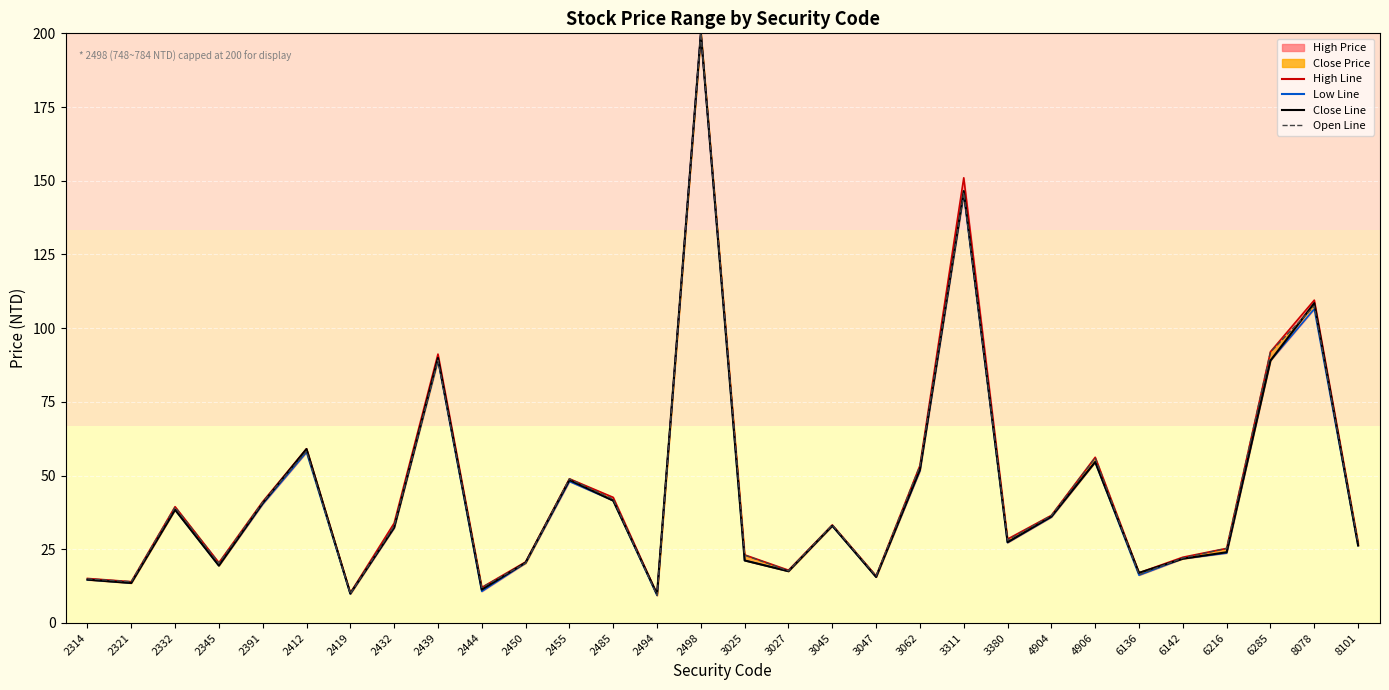

At which category does the chart reach its peak across all series?

2498